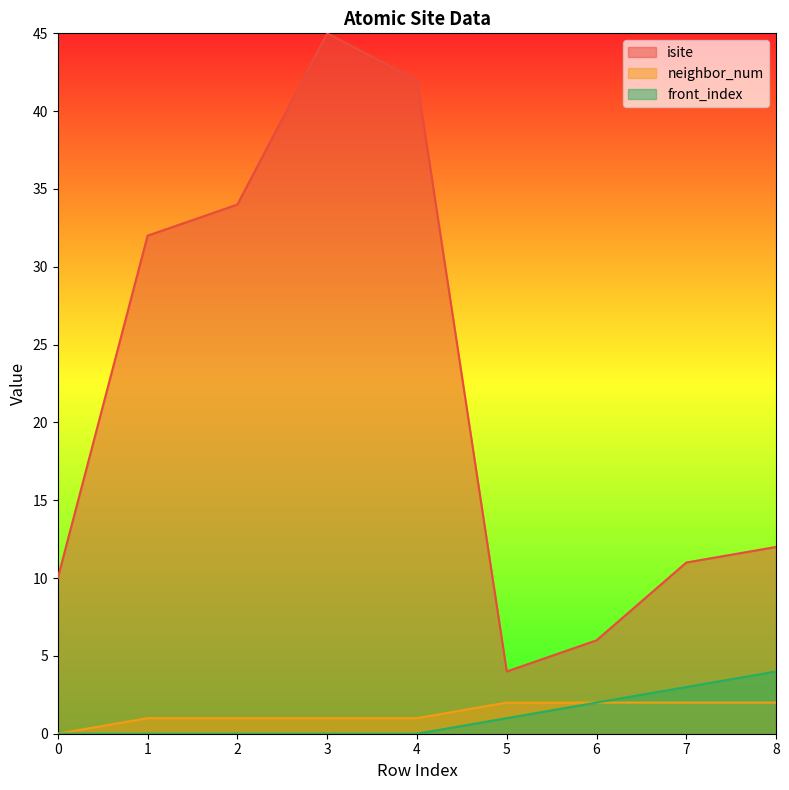

True or false: isite and neighbor_num intersect in this chart.

False